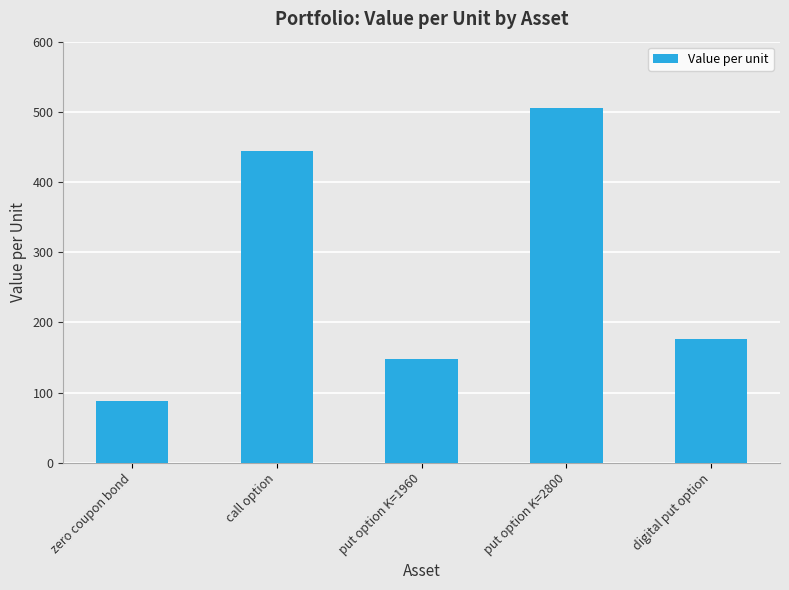

List the labels in order of value, smallest first.

zero coupon bond, put option K=1960, digital put option, call option, put option K=2800